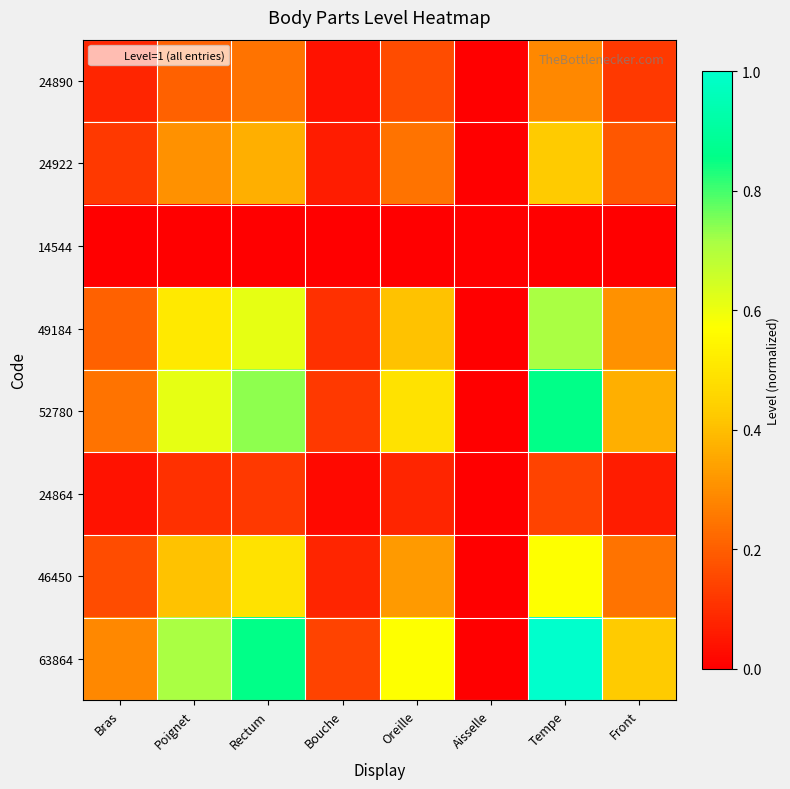

Count the number of data series in this chart.

8